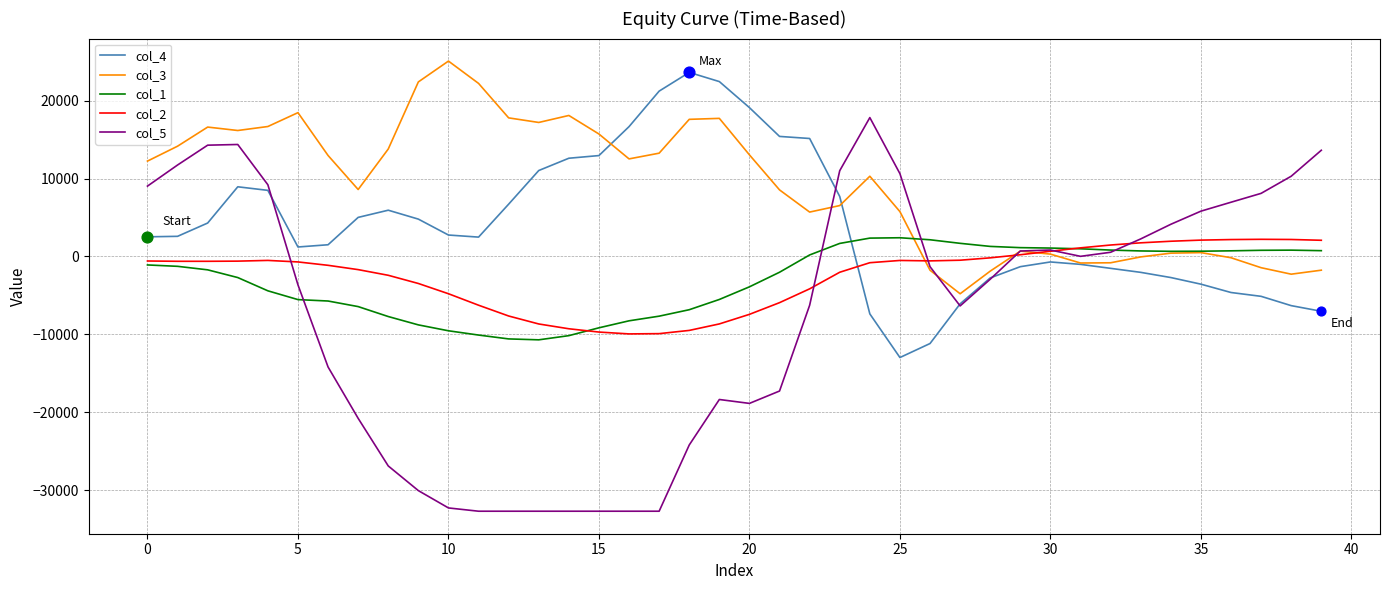

What are all the series names shown in the legend?

col_4, col_3, col_1, col_2, col_5